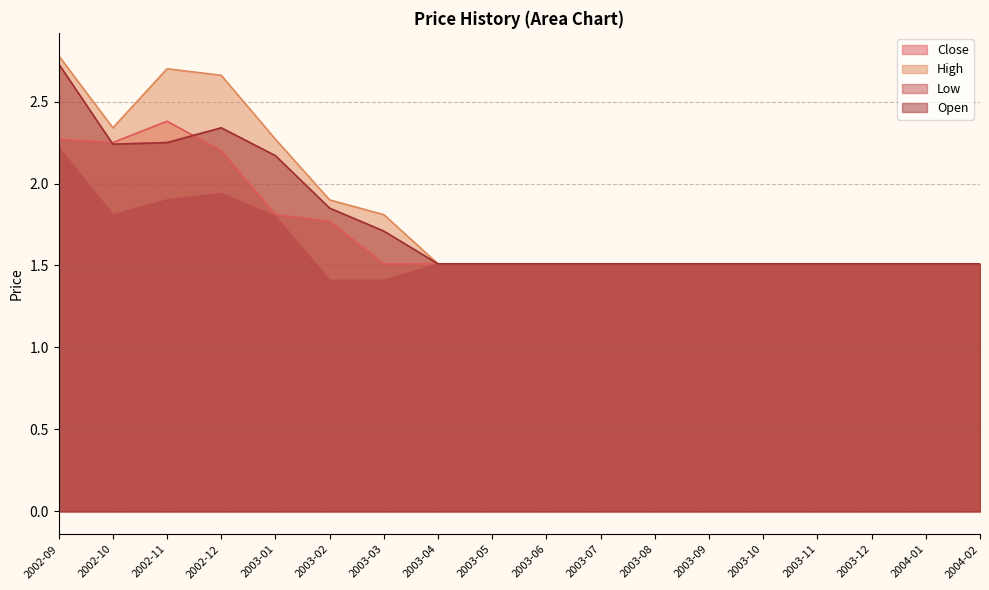

What is the lowest value of the Low series?

1.4